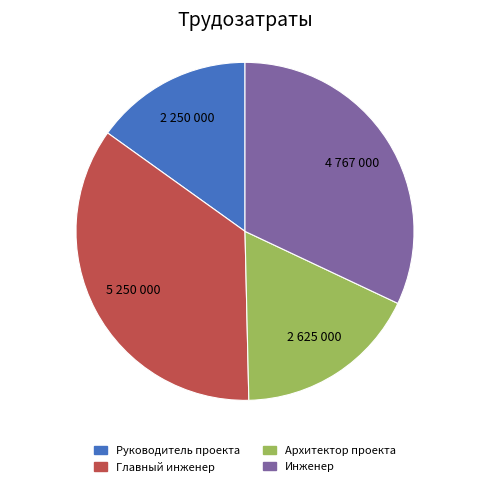

Which category has the smallest portion of the pie?

Руководитель проекта